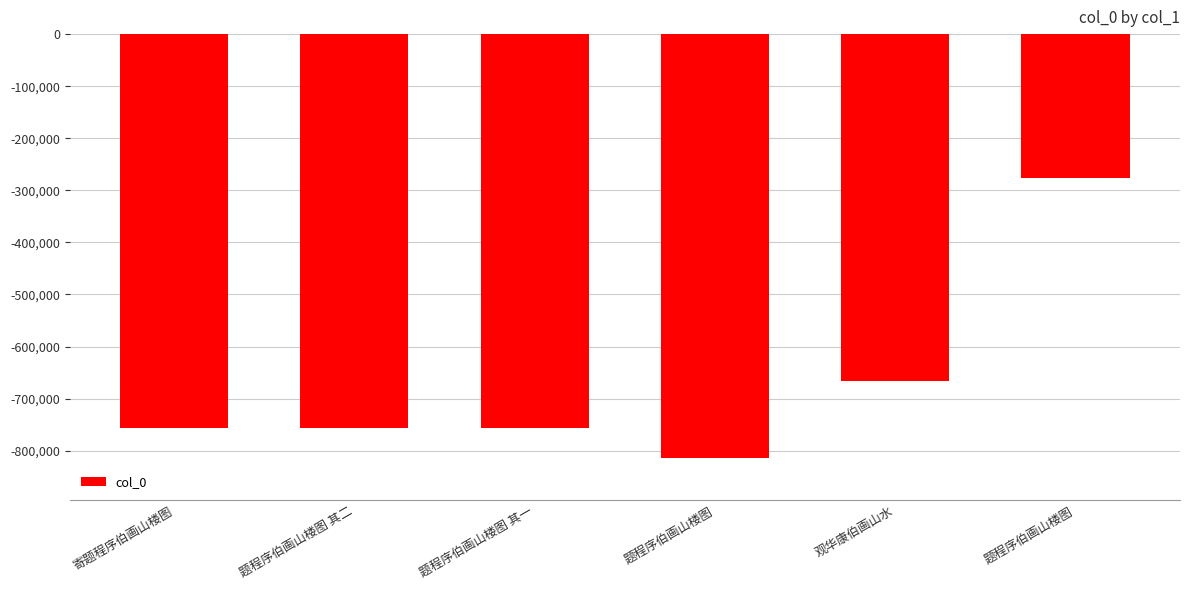

Reading right to left, transcribe all the data shown in this chart.

题程序伯画山楼图=-276069	观华康伯画山水=-667138	题程序伯画山楼图=-813387	题程序伯画山楼图 其一=-757084	题程序伯画山楼图 其二=-757085	寄题程序伯画山楼图=-757046